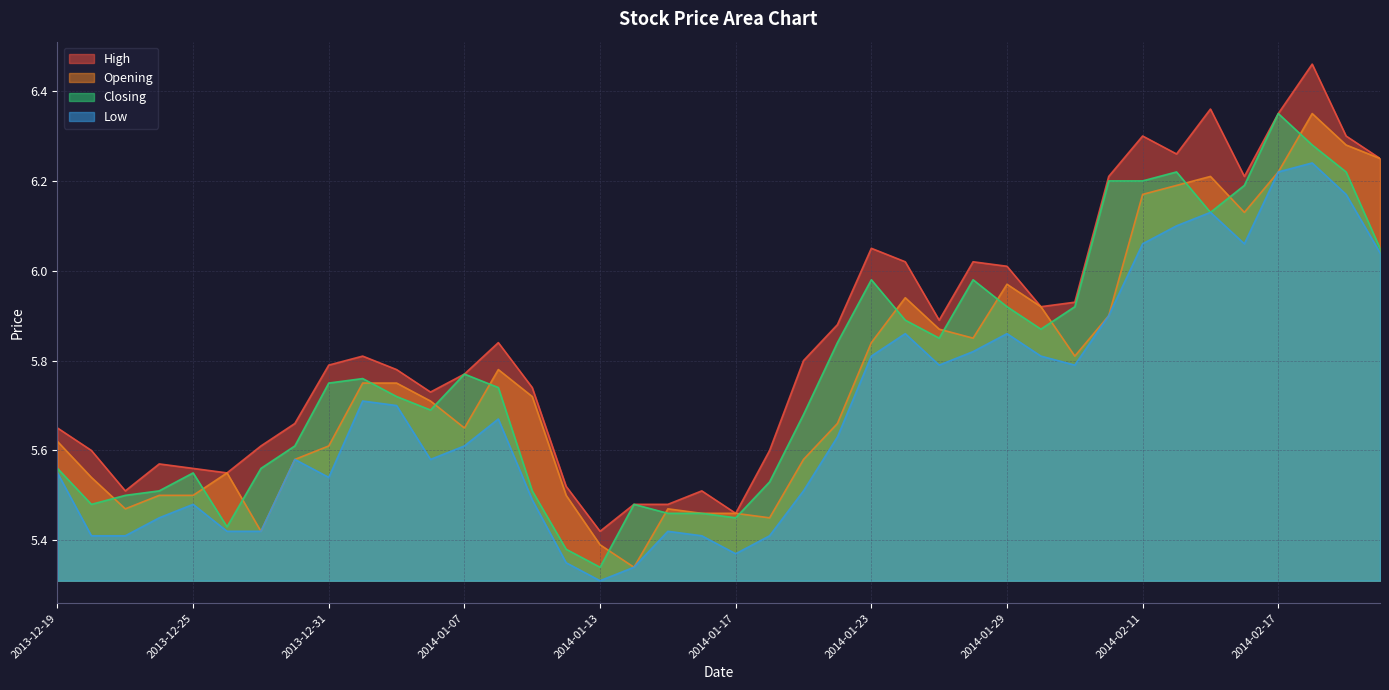

What is the difference between the maximum and minimum values in the High series?

1.0